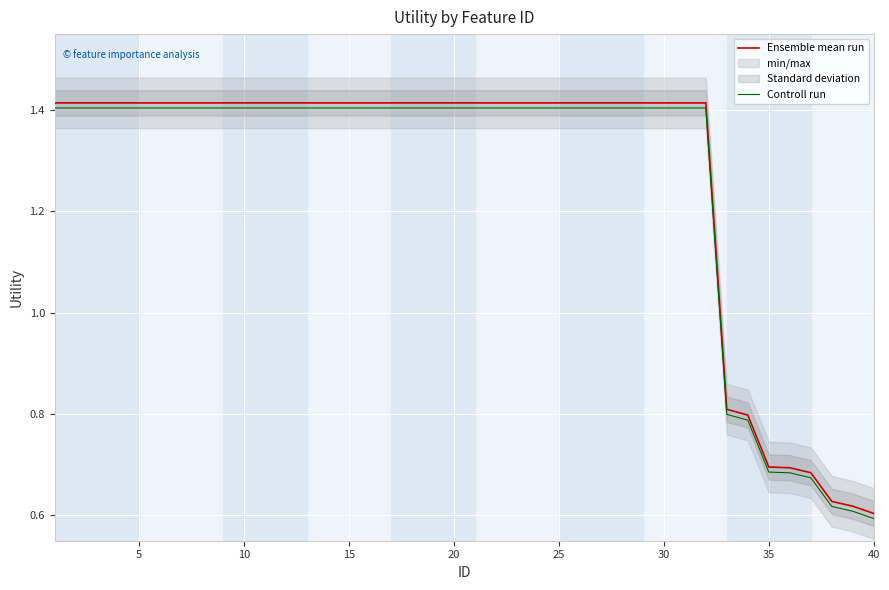

The value of Ensemble mean run at 20 is 1.9. True or false?

False